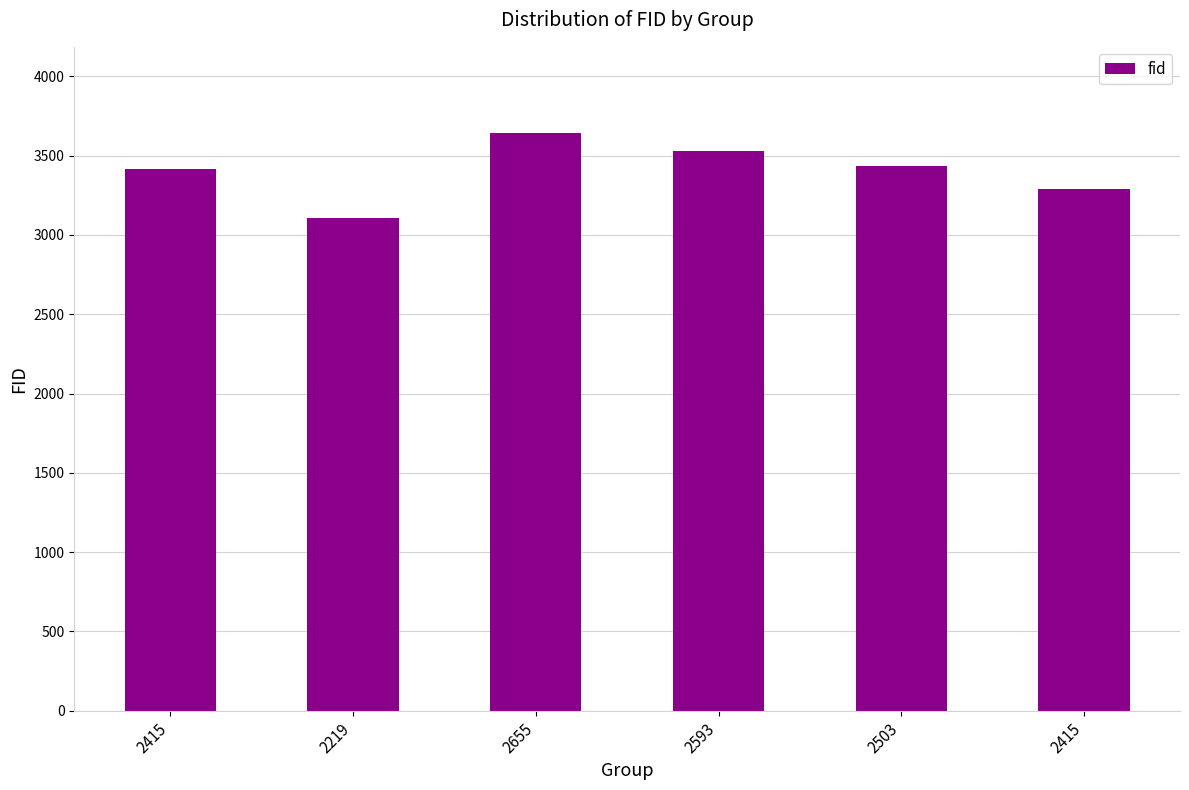

How many data points does each series have?

6